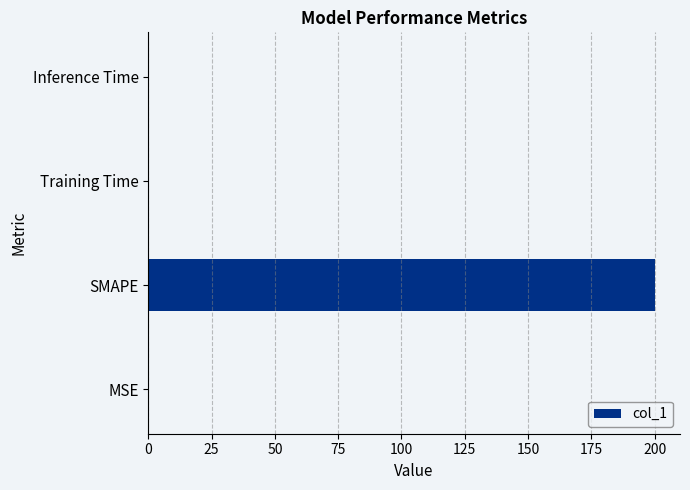

What is the sum of all values?

200.2